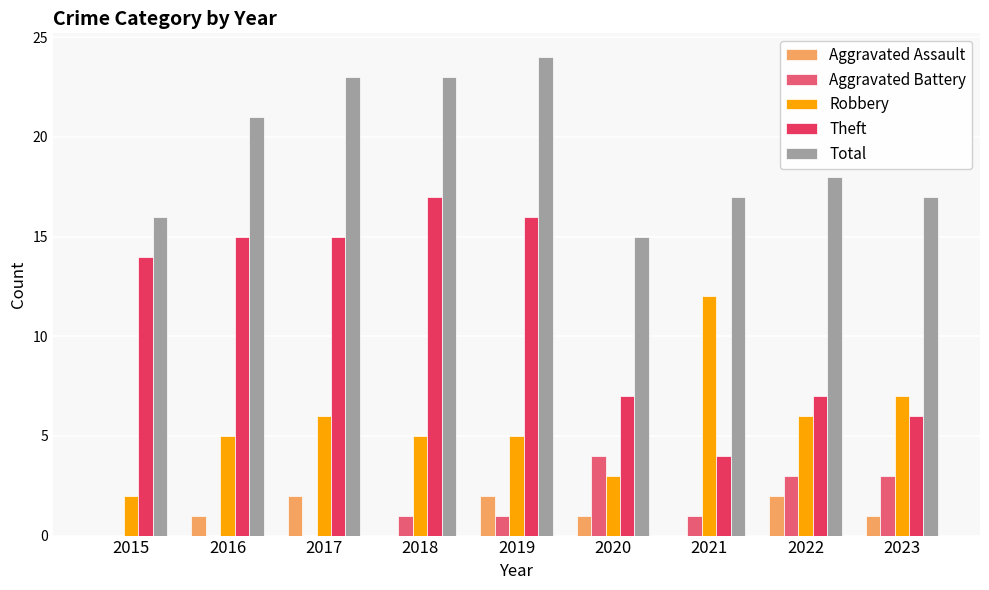

True or false: Aggravated Battery has a value of 0 at 2015.

True